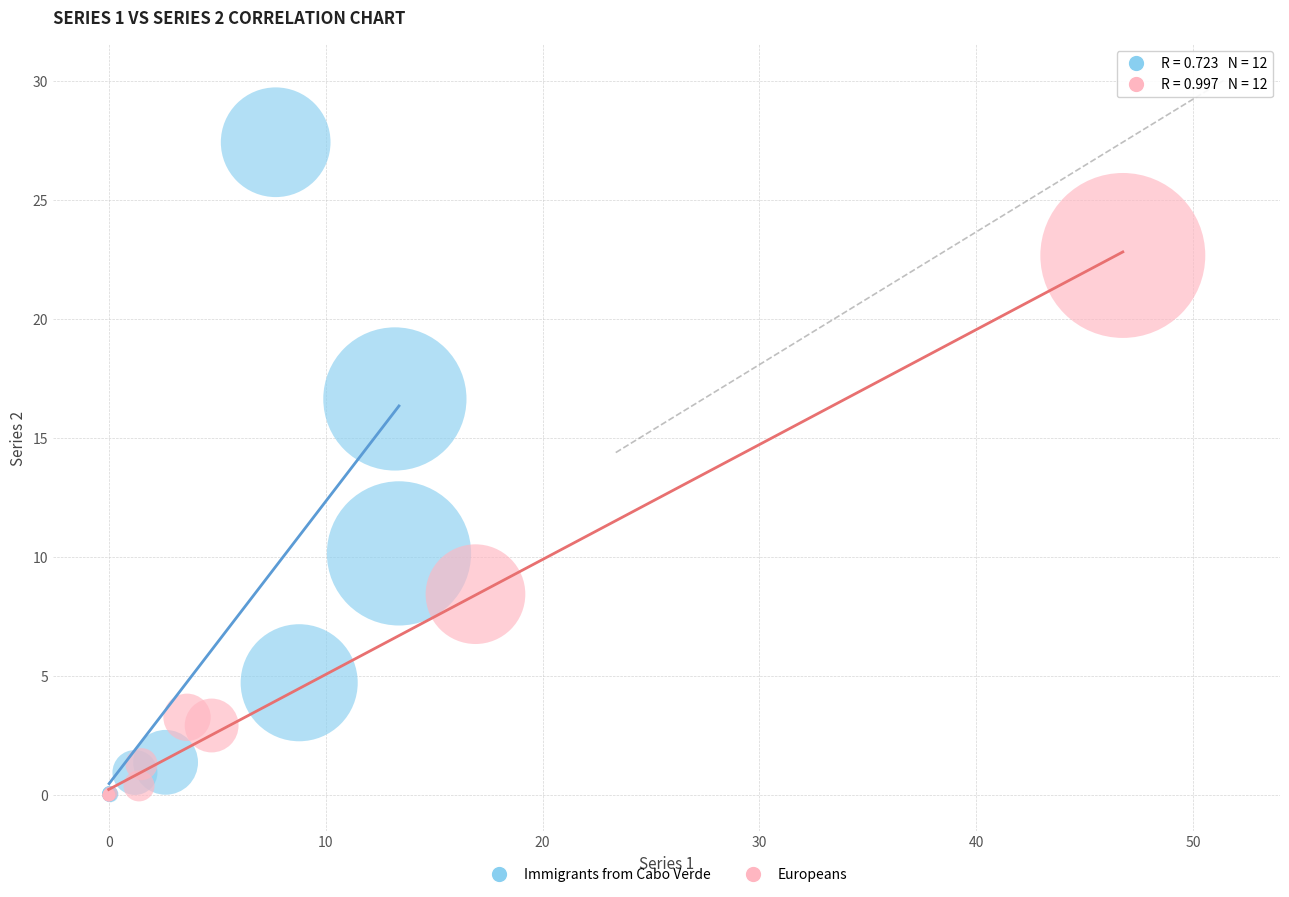

Which series reaches the maximum Y coordinate?

Immigrants from Cabo Verde